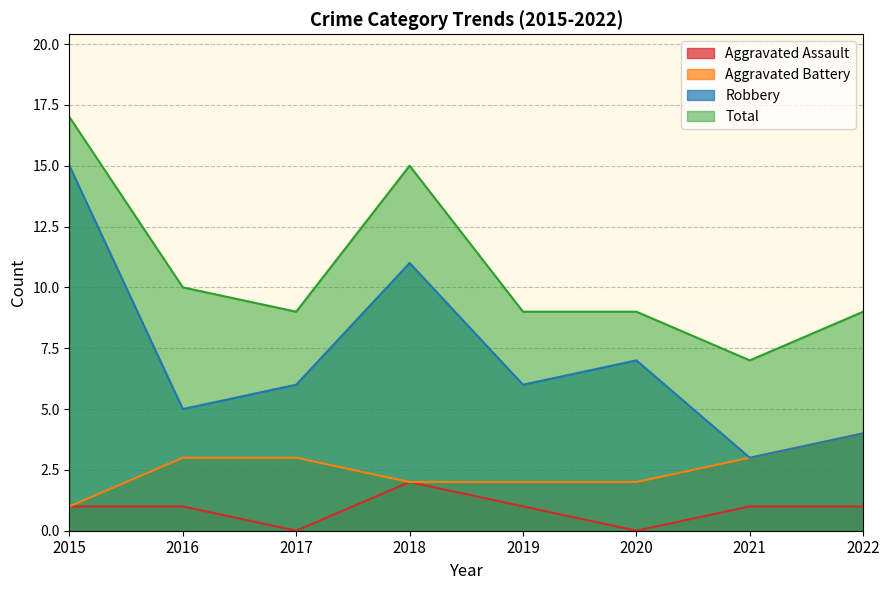

Where does the Robbery series first go above 6?

2015